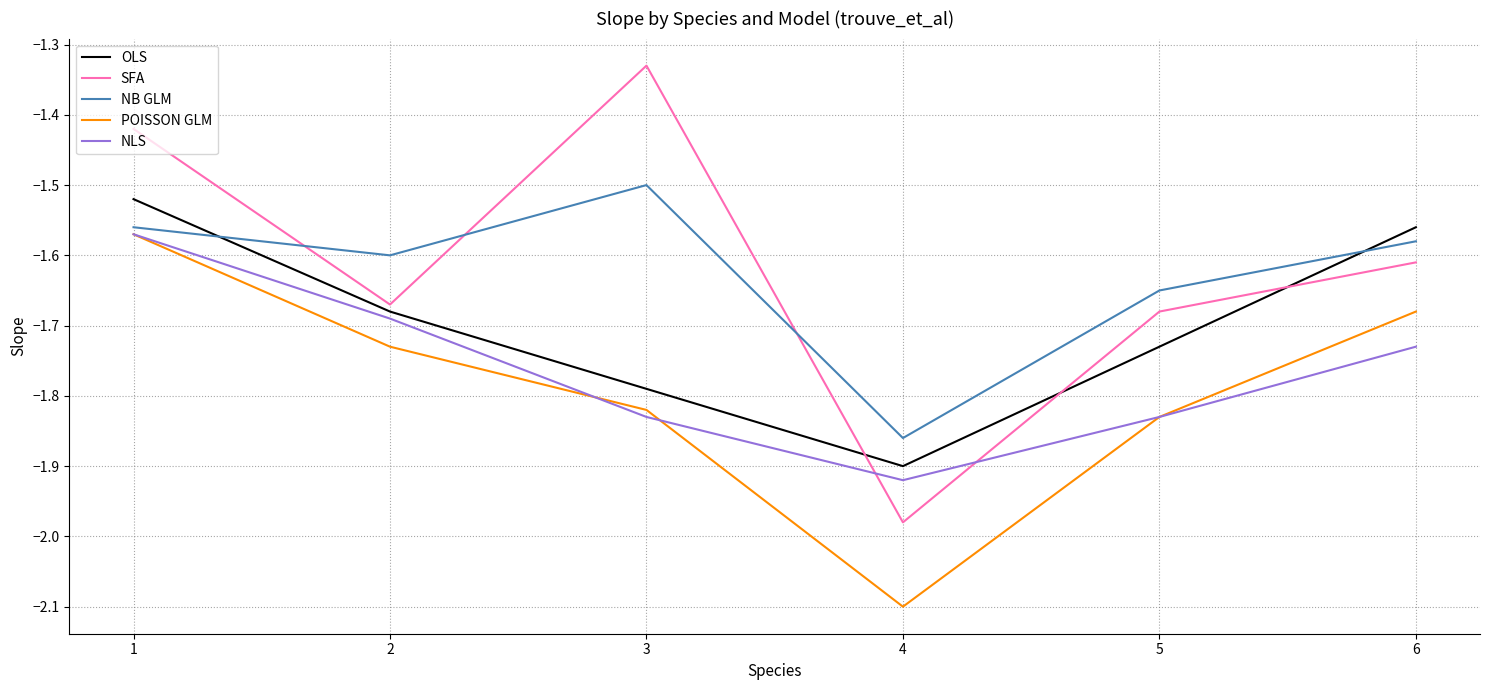

Is the value of SFA at 1 greater than the value of POISSON GLM at 3?

Yes